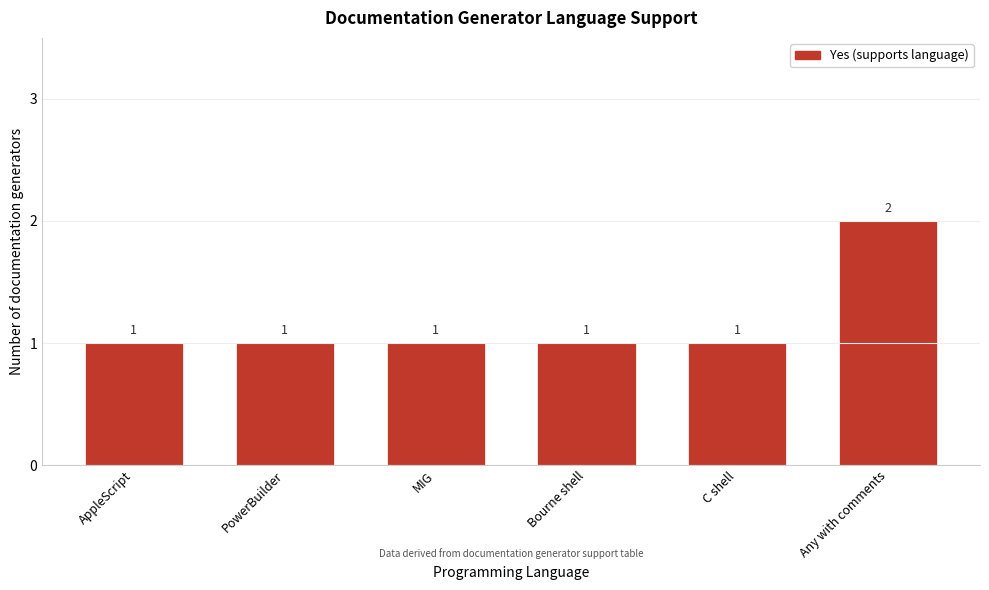

Reading left to right, extract all data points from this chart.

1	1	1	1	1	2